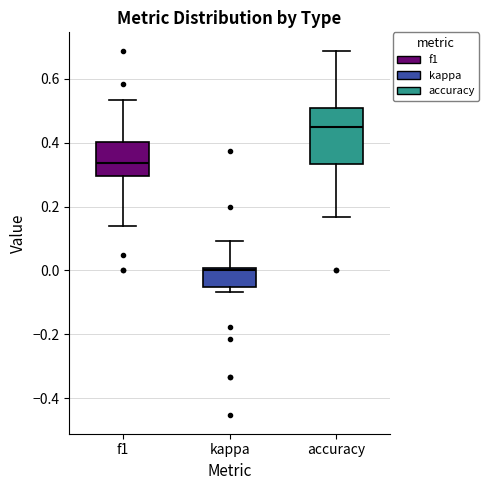

Comparing the boxes themselves (not the whiskers), which one is the tallest?

accuracy